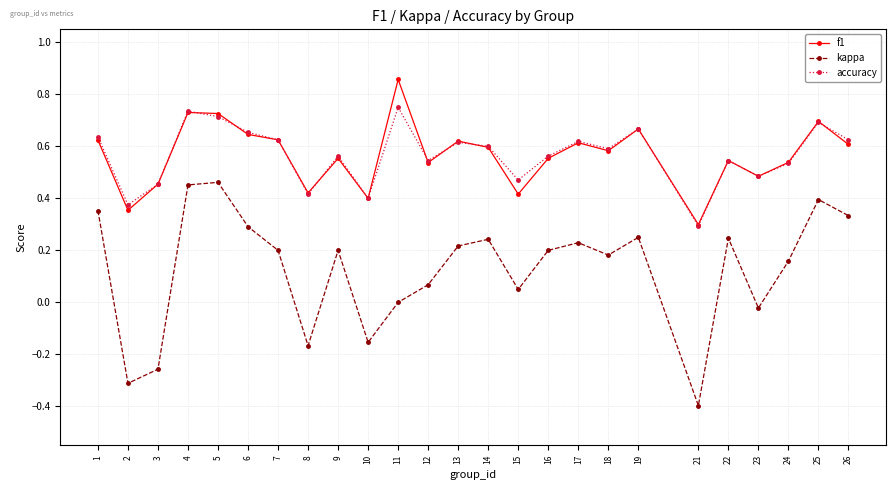

In kappa, how many points are lower than both neighbors (excluding endpoints)?

7